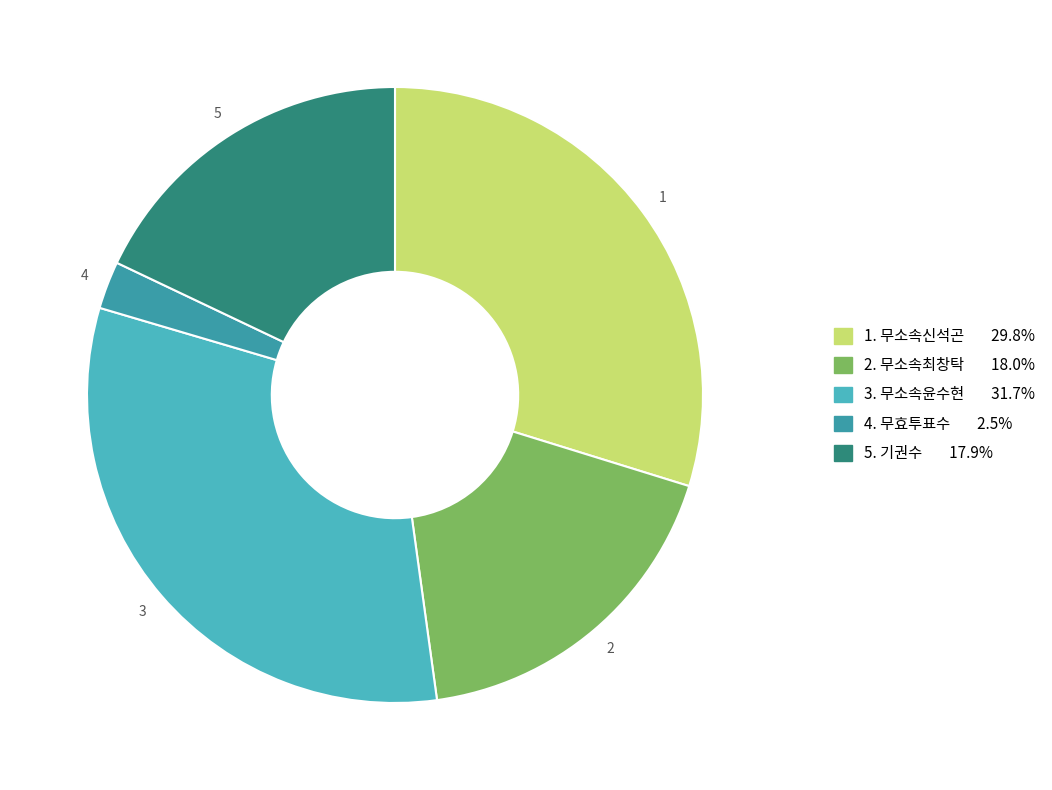

Does any single category account for the majority?

No